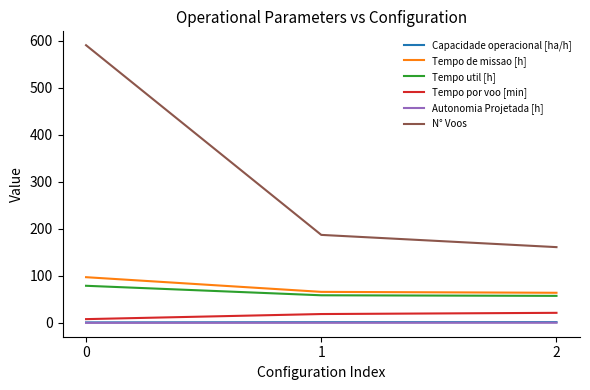

The Capacidade operacional [ha/h] series shows 1.5 at 1. True or false?

True